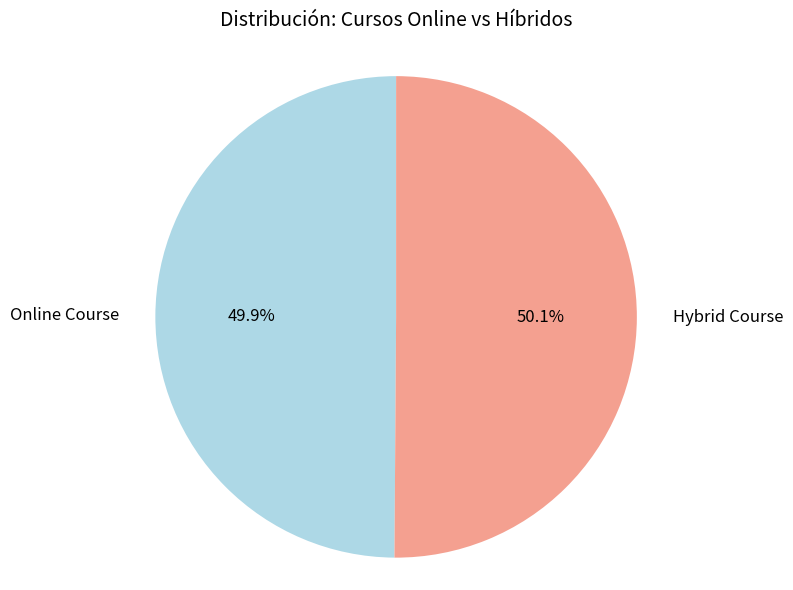

What is the ratio of the value at Hybrid Course to the value at Online Course?

1.0